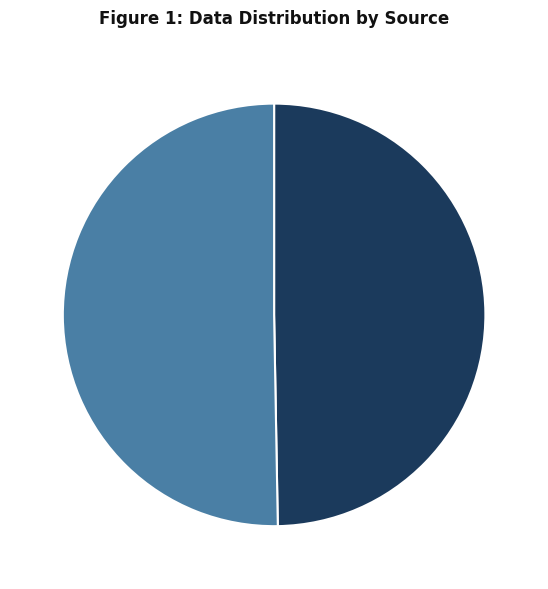

Combined, do 50% - 1440774661 and 50% - 1424709451 account for over 50%?

Yes